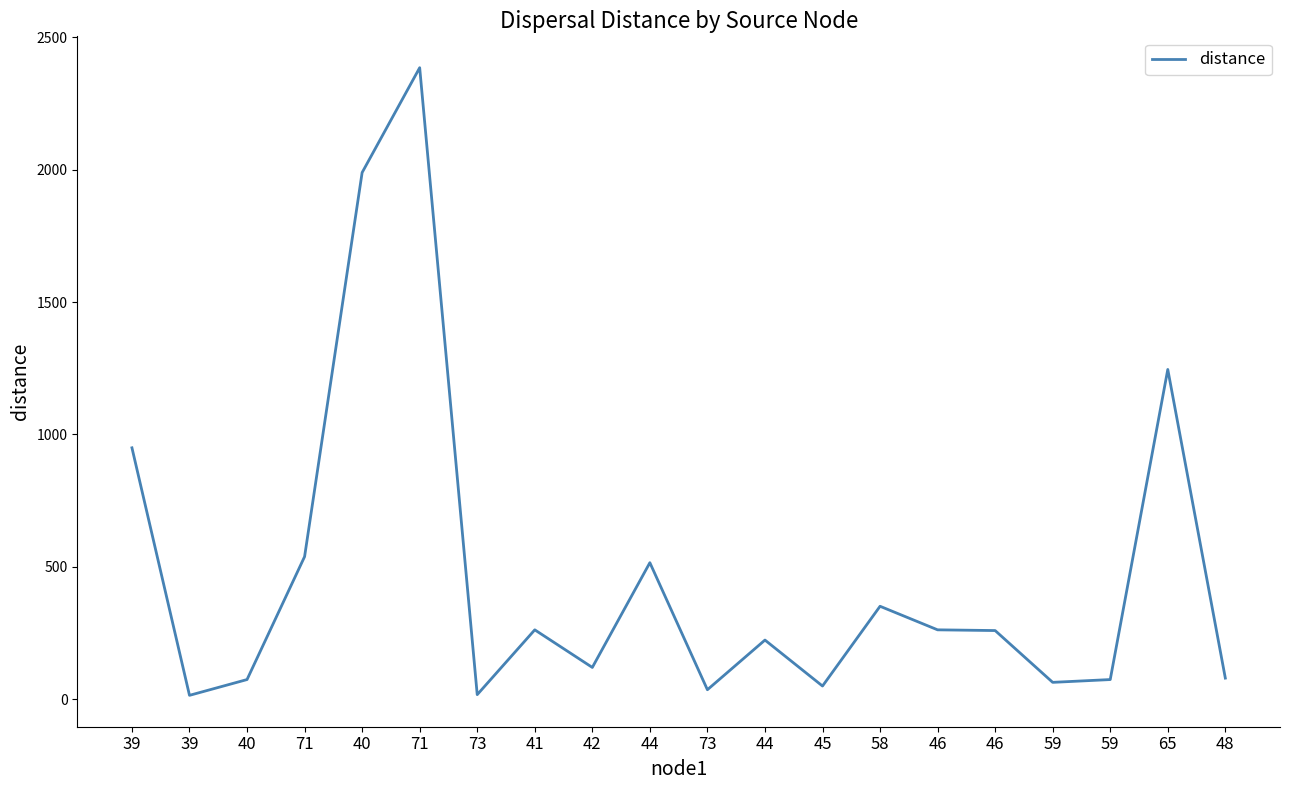

Does the chart display data point markers on the line(s)?

No